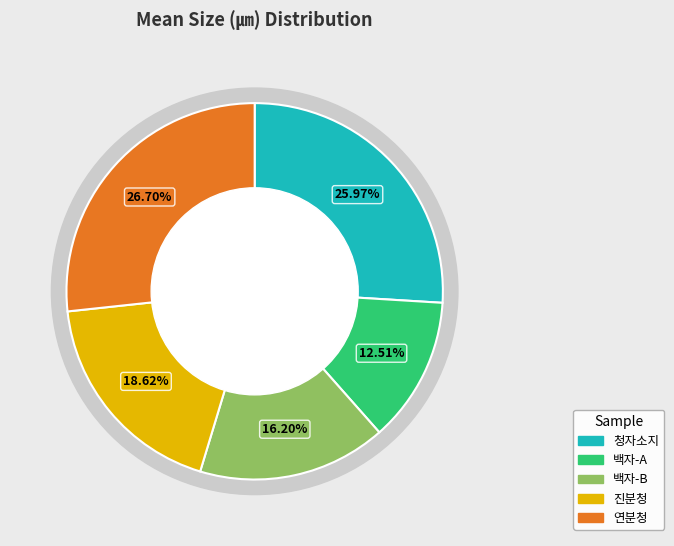

Is it true that 백자-B is 16% of the pie?

True